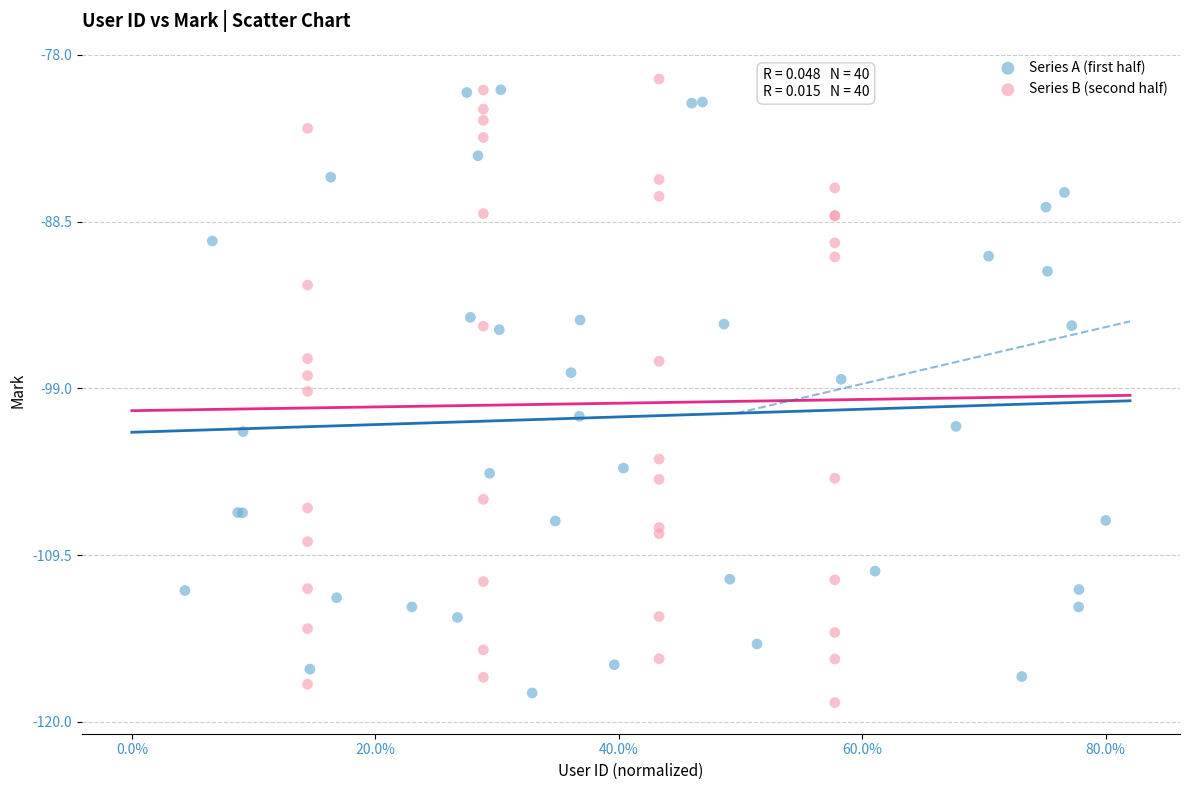

What are all the series names shown in the legend?

Series A (first half), Series B (second half)